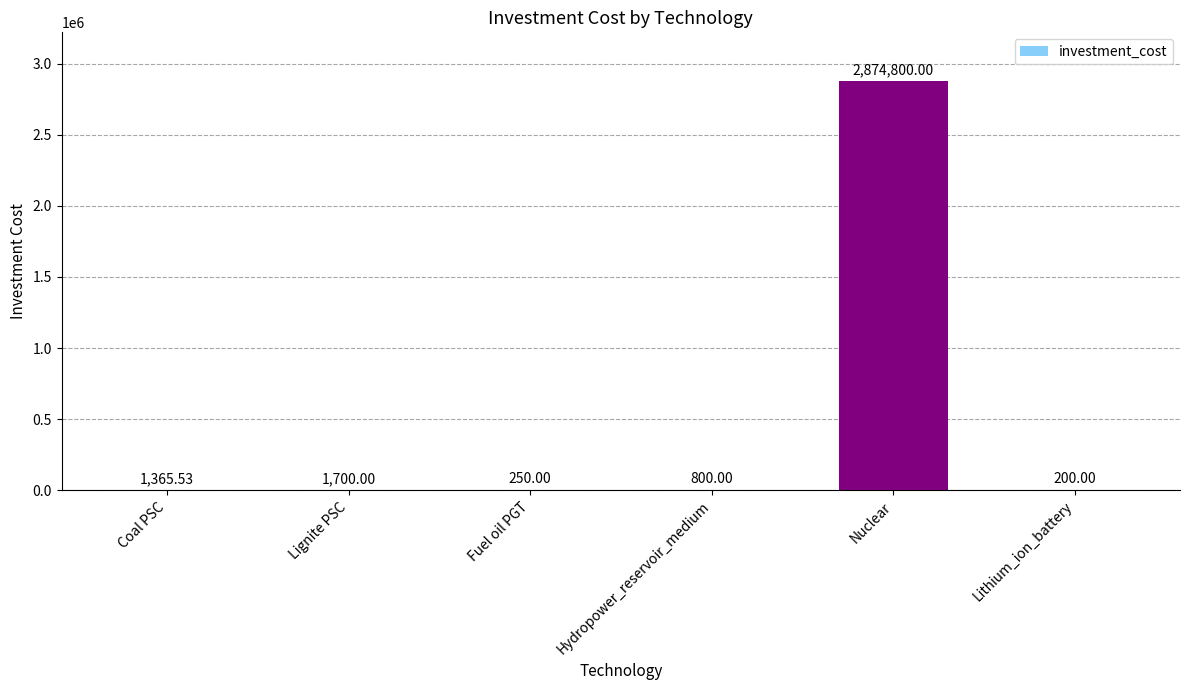

What is the ratio of the value at Nuclear to the value at Hydropower_reservoir_medium?

3593.5